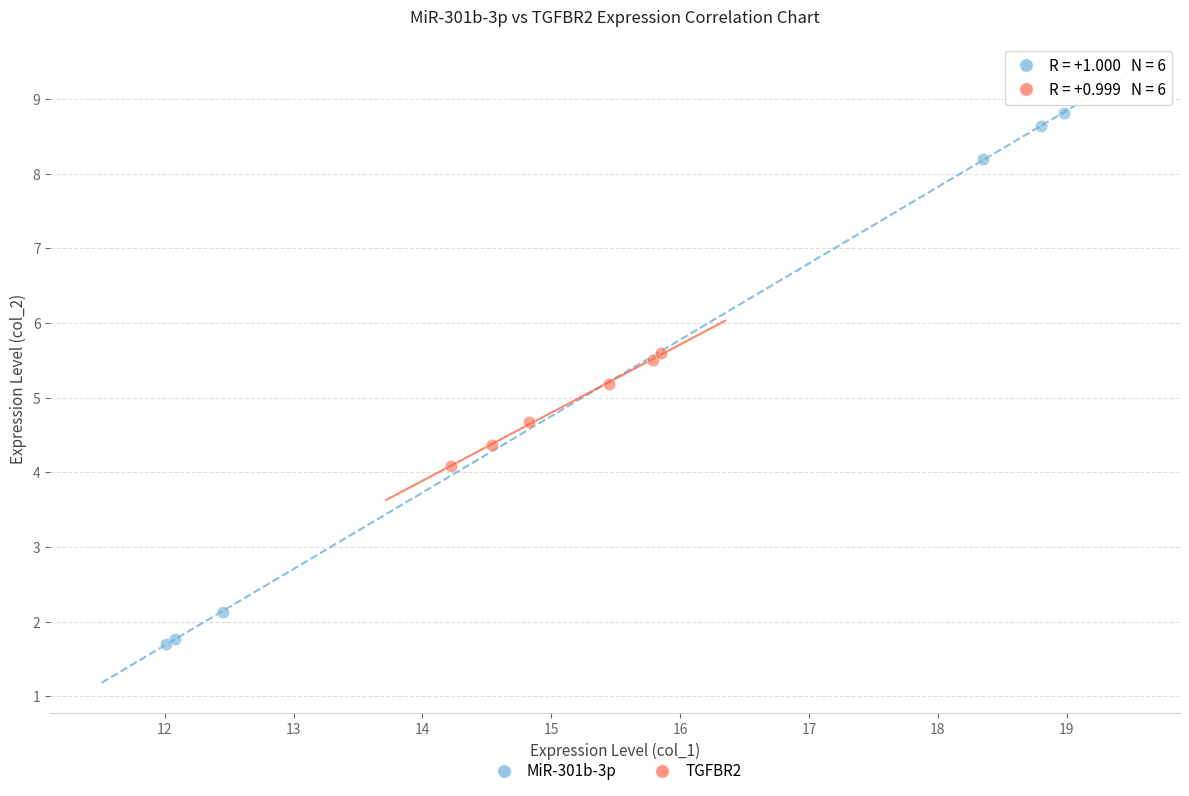

What are all the series names shown in the legend?

MiR-301b-3p, TGFBR2